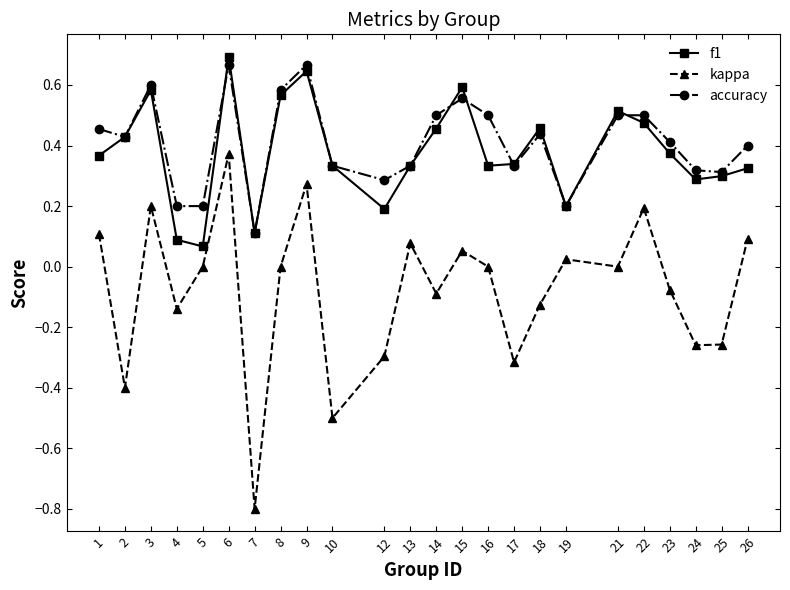

Rank the series by their maximum value, from highest to lowest.

f1, accuracy, kappa